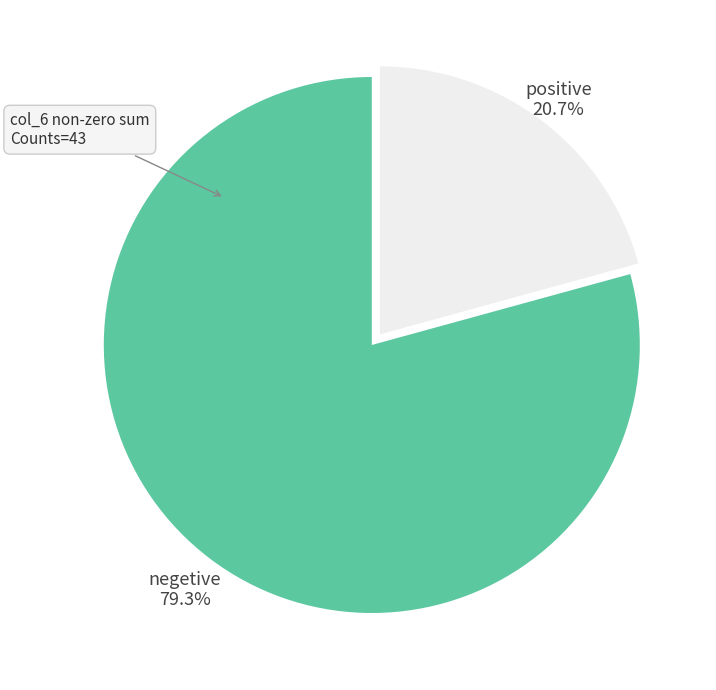

Does any single category account for the majority?

Yes